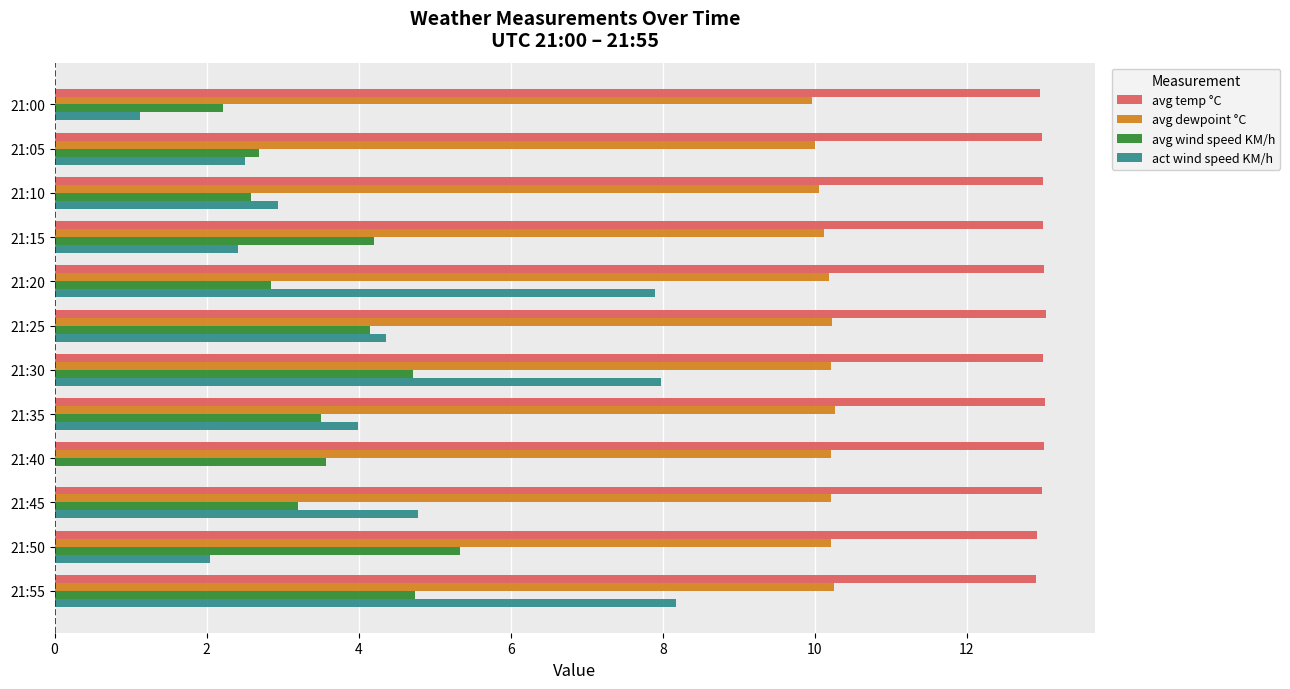

What is the highest value of the avg dewpoint °C series?

10.3